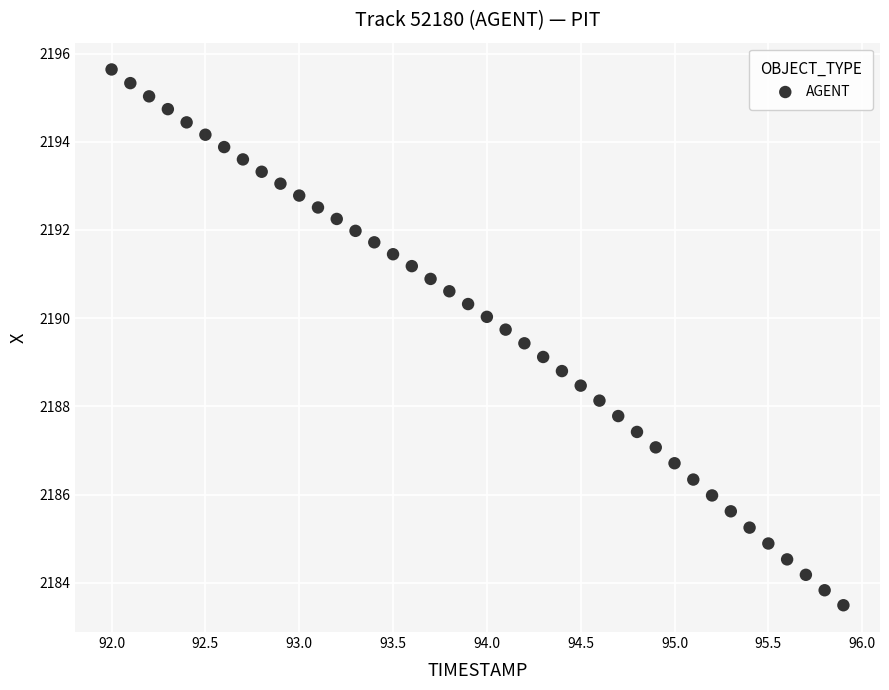

What is the range of X values (max minus min)?

3.9